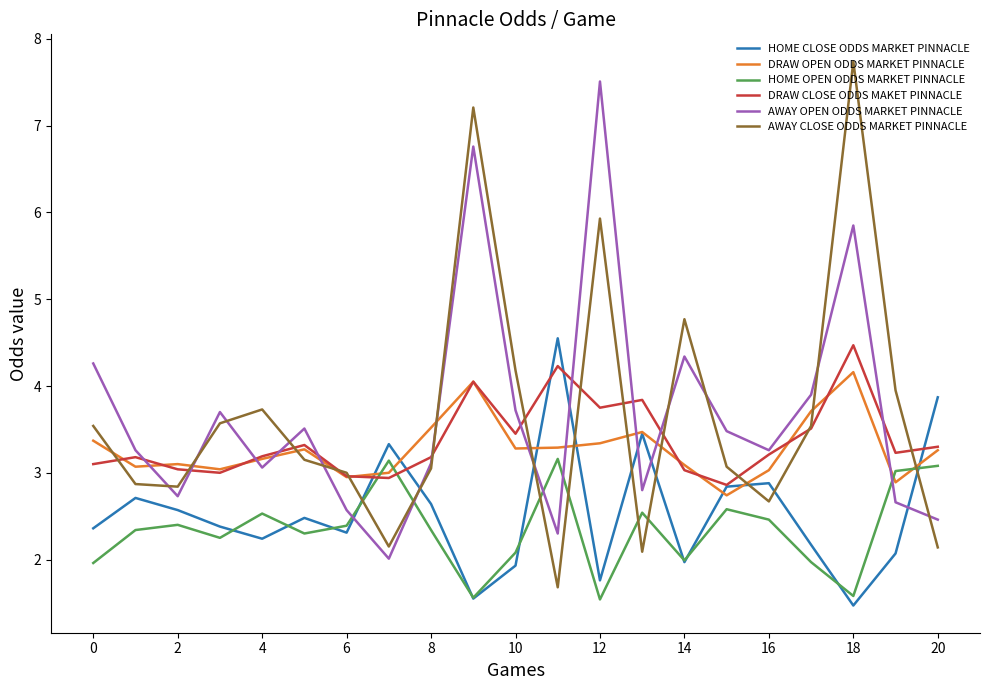

What is the maximum value for DRAW OPEN ODDS MARKET PINNACLE?

4.2